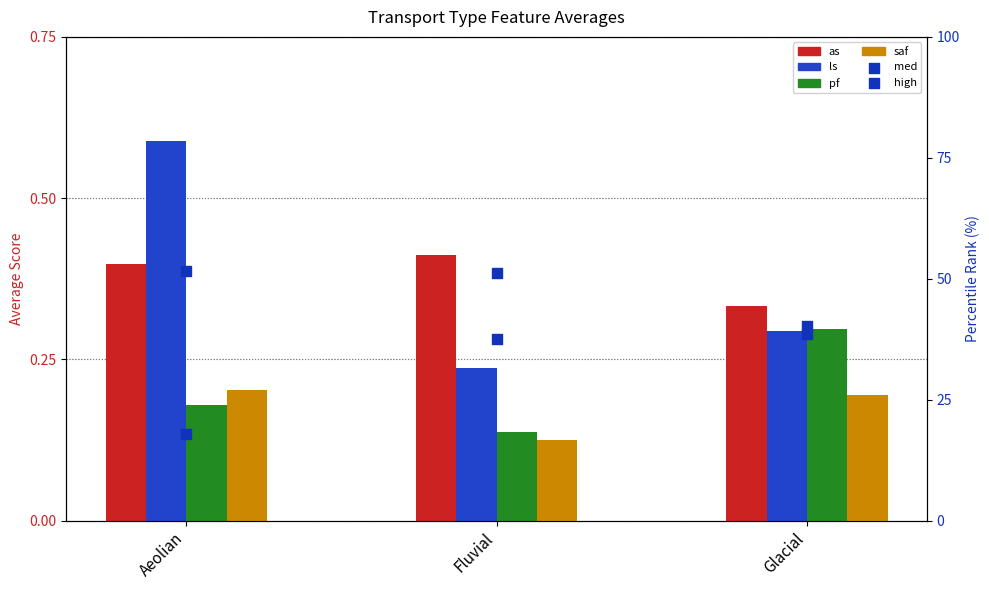

Is the value of saf at Glacial greater than the value of high at Glacial?

No